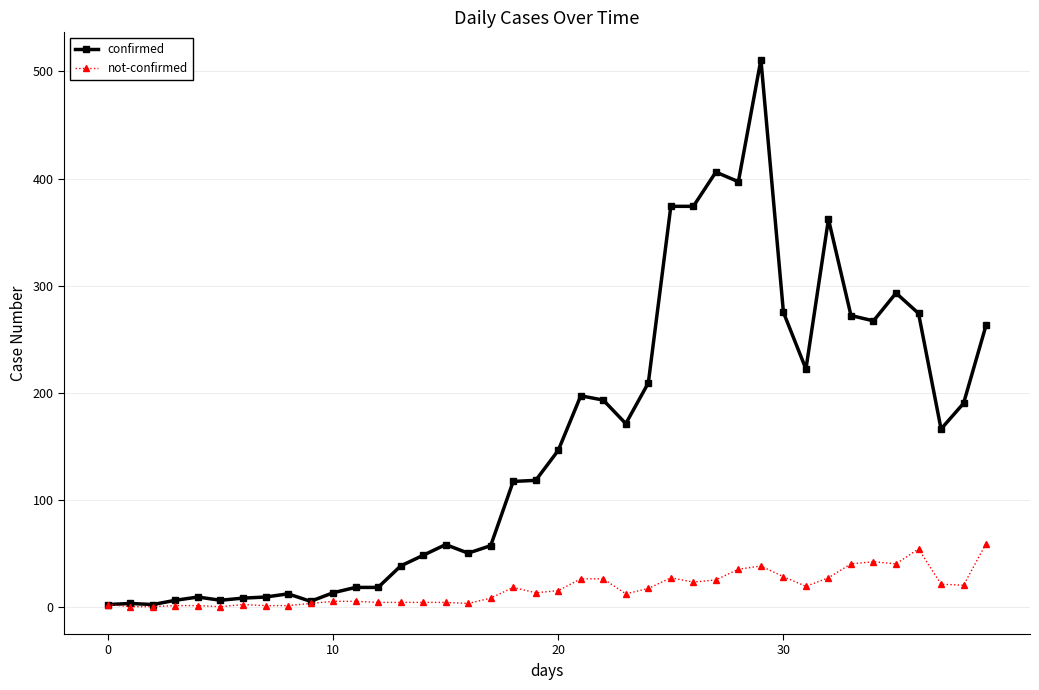

What is the maximum value shown in the chart?

511